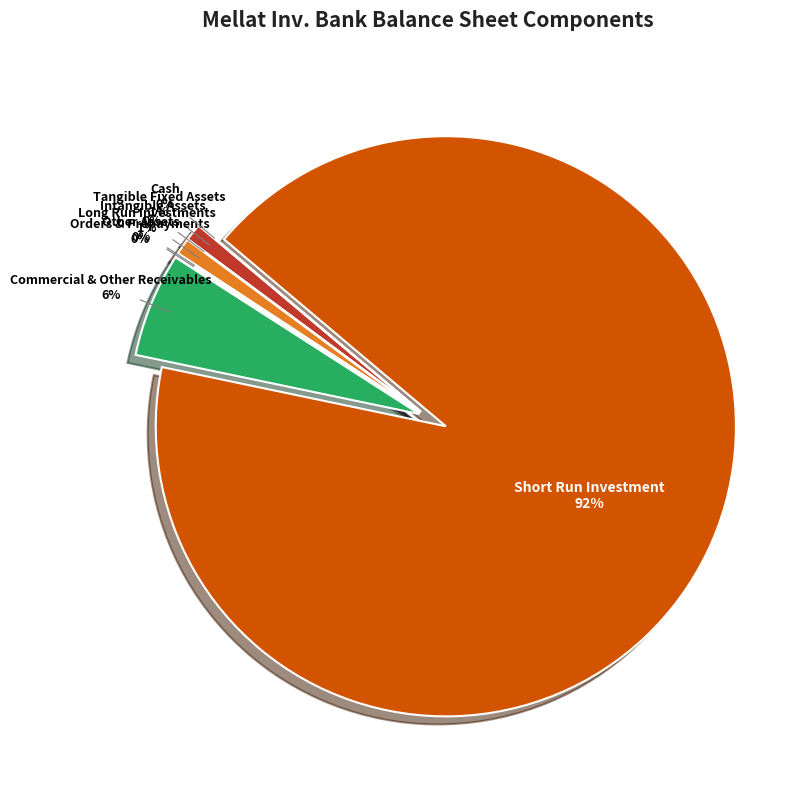

To the nearest percent, what is the difference between the intangible_assets and short_run_investment slice percentages?

92%